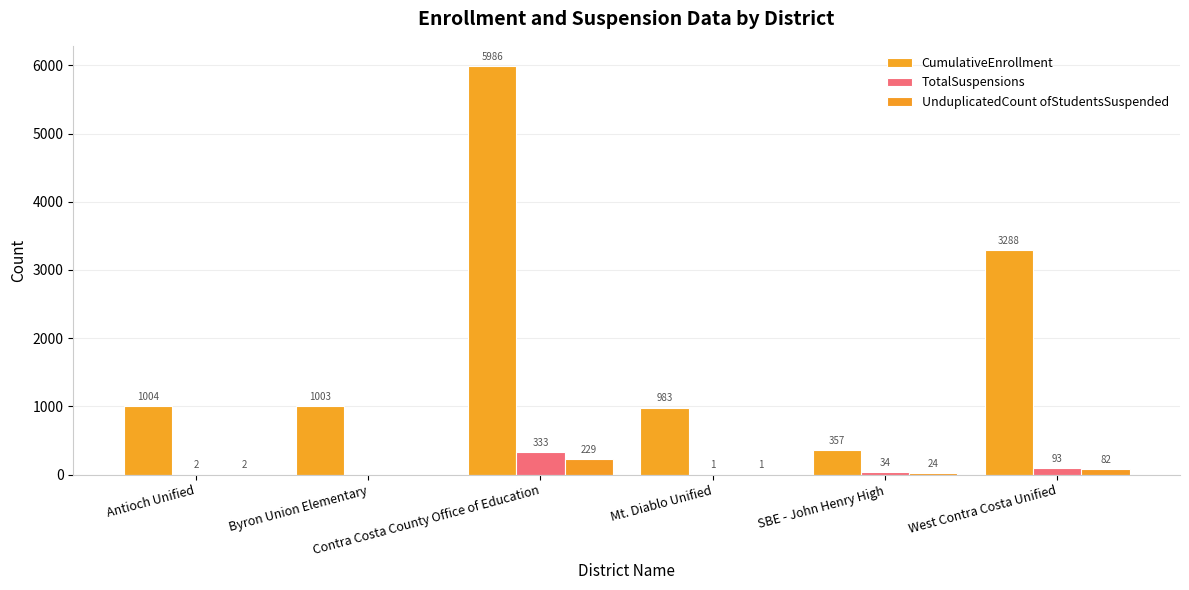

What is the difference between the UnduplicatedCount ofStudentsSuspended values at Byron Union Elementary and Contra Costa County Office of Education?

229